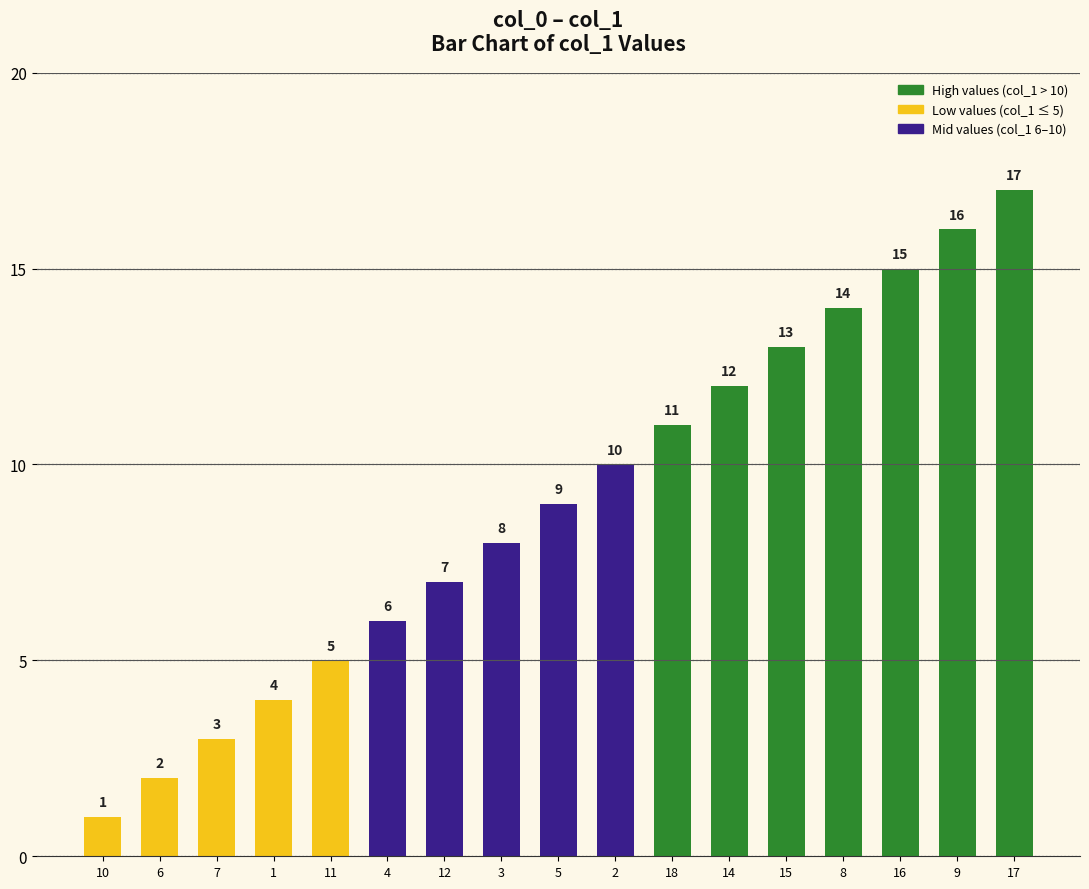

Are the bars horizontal?

No